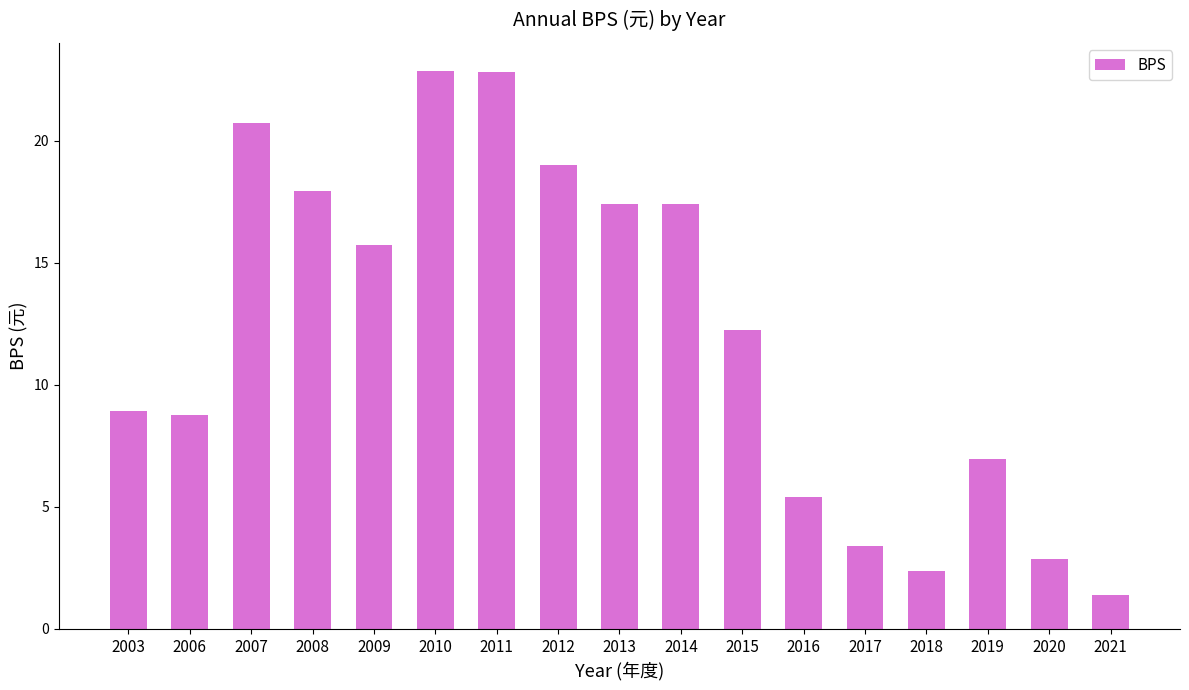

Which has a higher value, 2018 or 2006?

2006